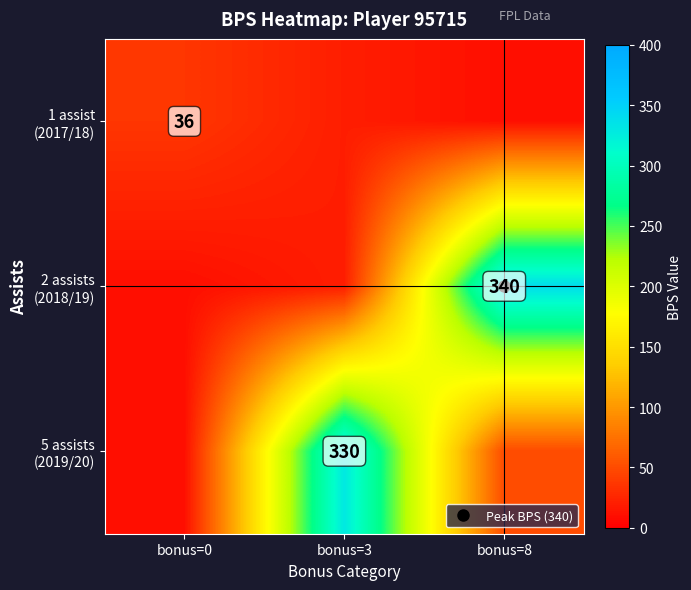

What is the difference between the highest and lowest values at bonus=0?

26